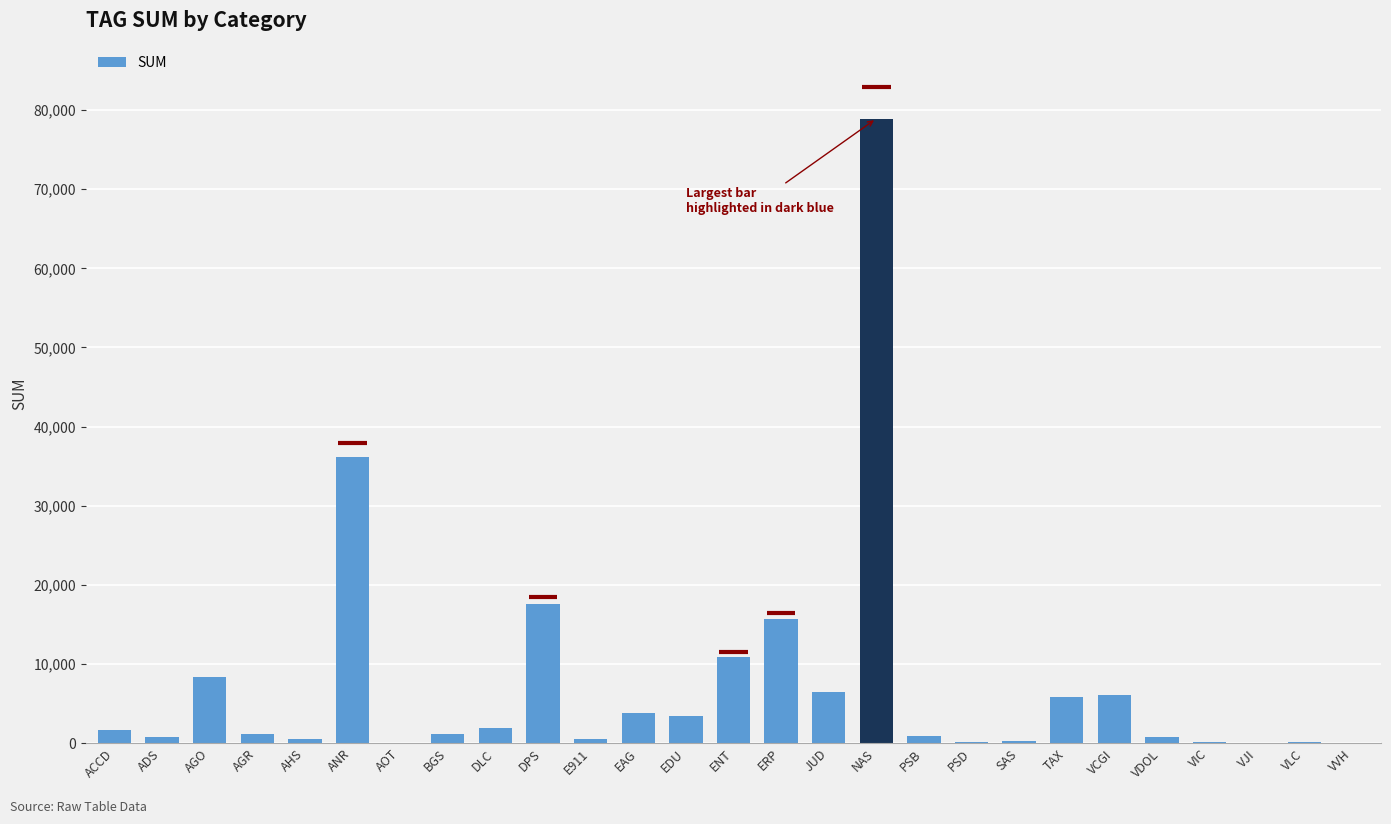

What is the average value?

7533.0